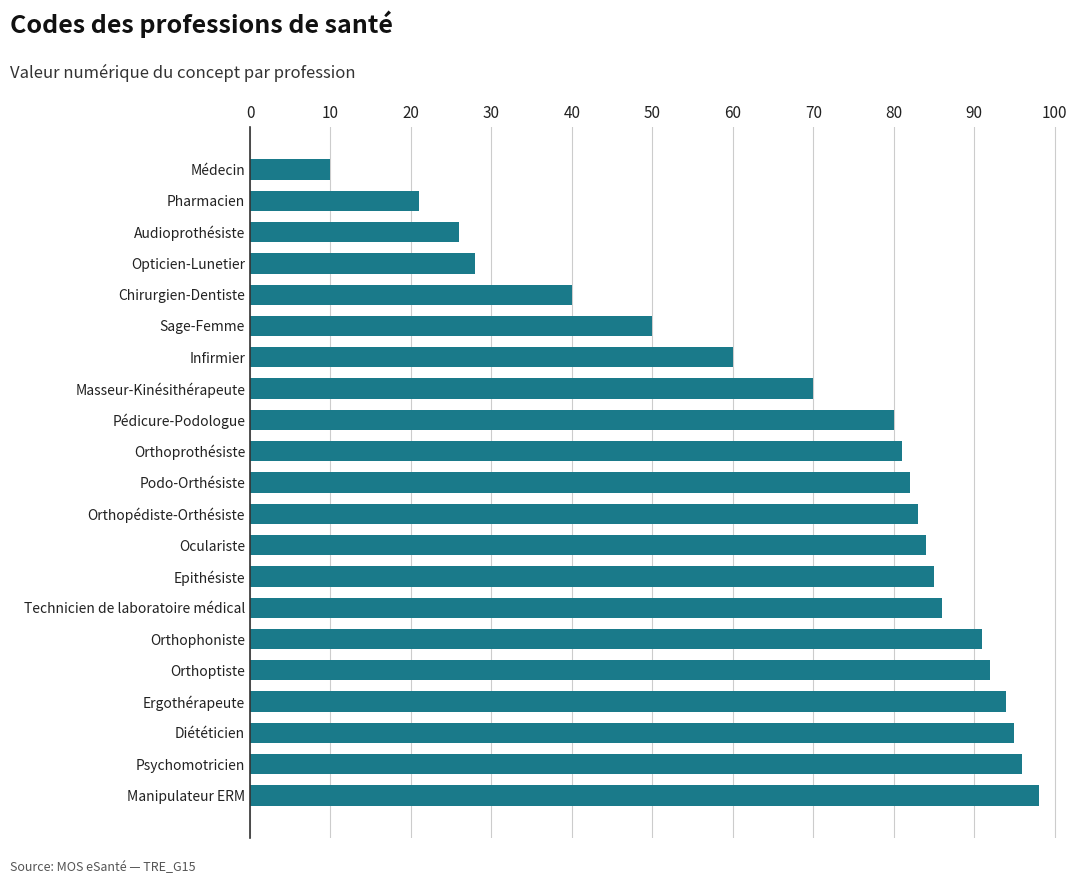

Which category has the lowest value across all series?

Médecin